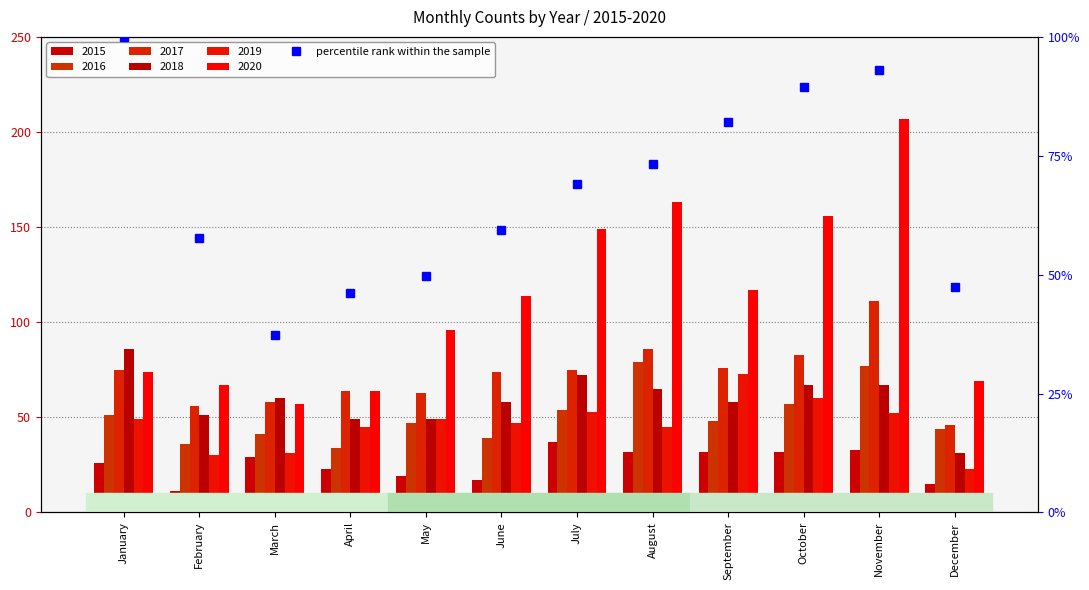

Rank the categories by value from highest to lowest.

January, November, October, September, August, July, June, February, May, December, April, March